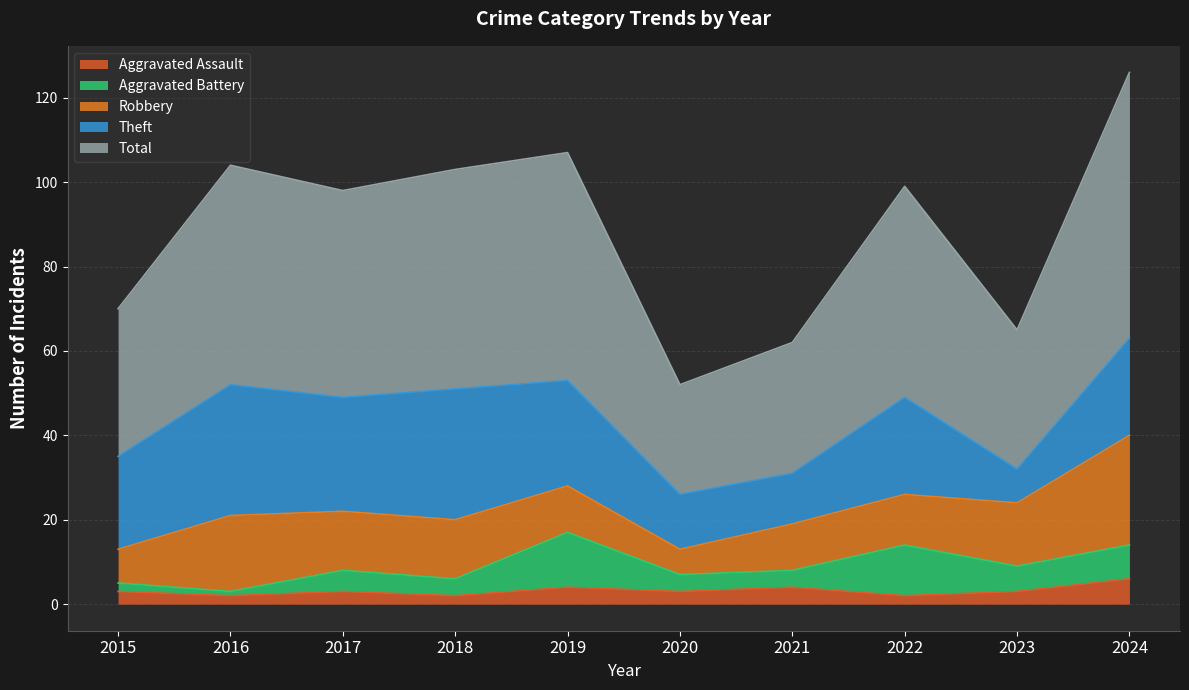

Which has a higher value, 2016 or 2017?

2017